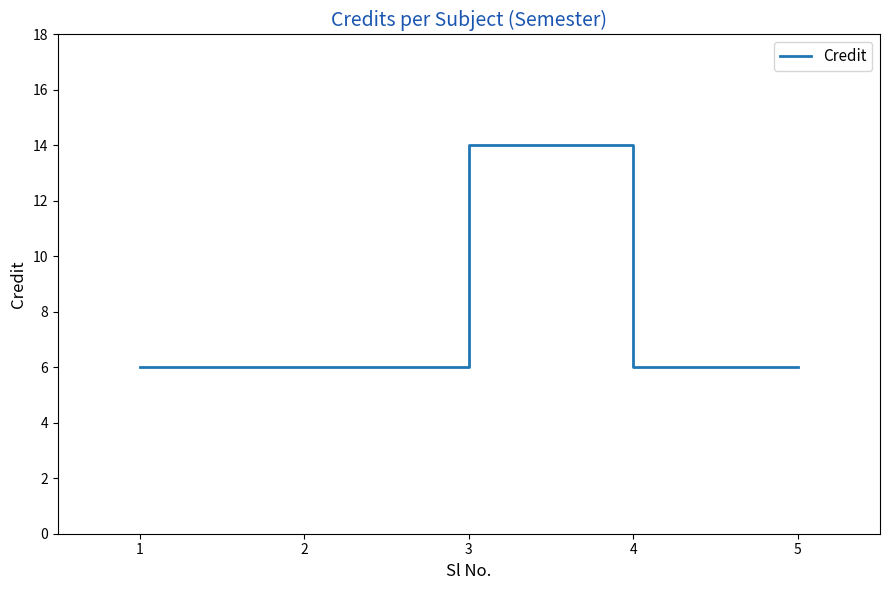

Which has a higher value, 3 or 5?

3